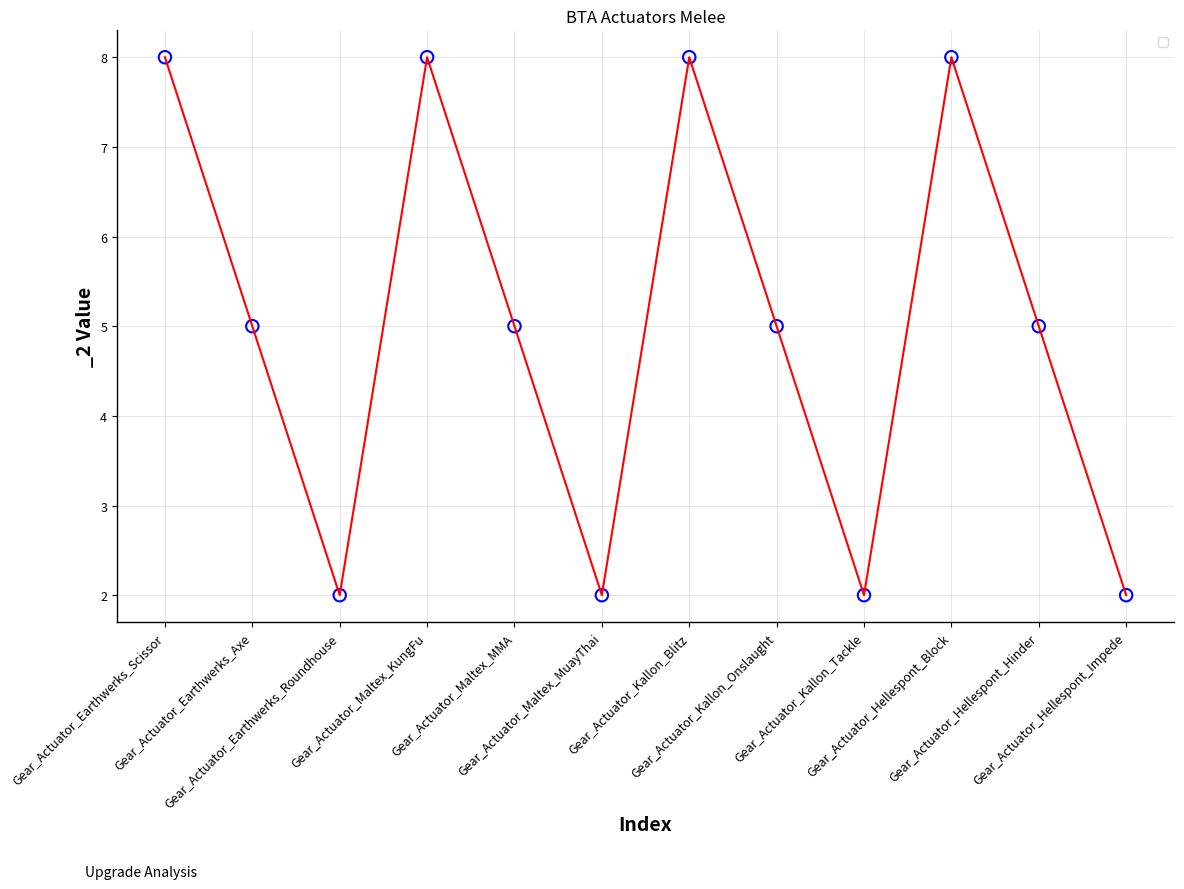

Approximately how many times larger is the value at Gear_Actuator_Maltex_KungFu compared to Gear_Actuator_Kallon_Blitz?

1.0